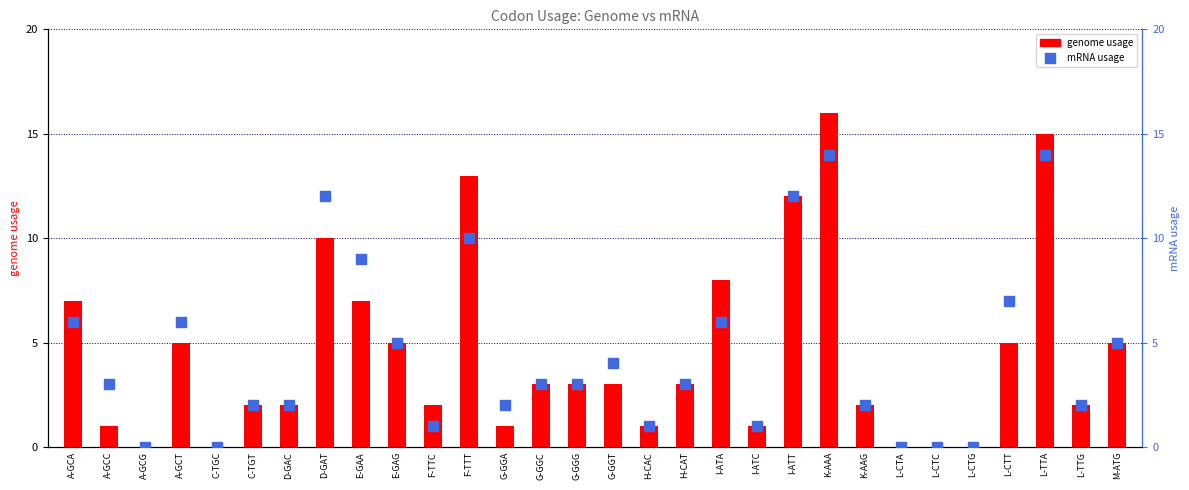

At which category is the sum across all series the highest?

K-AAA